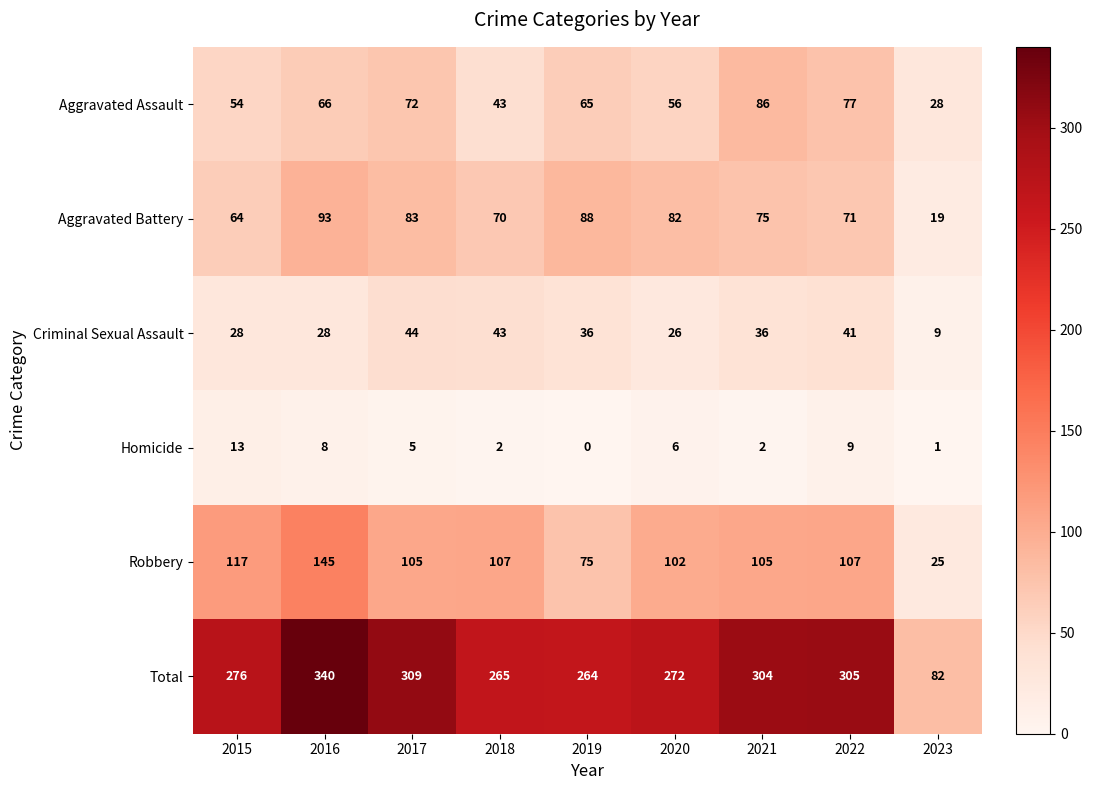

How many categories are shown in the chart?

9